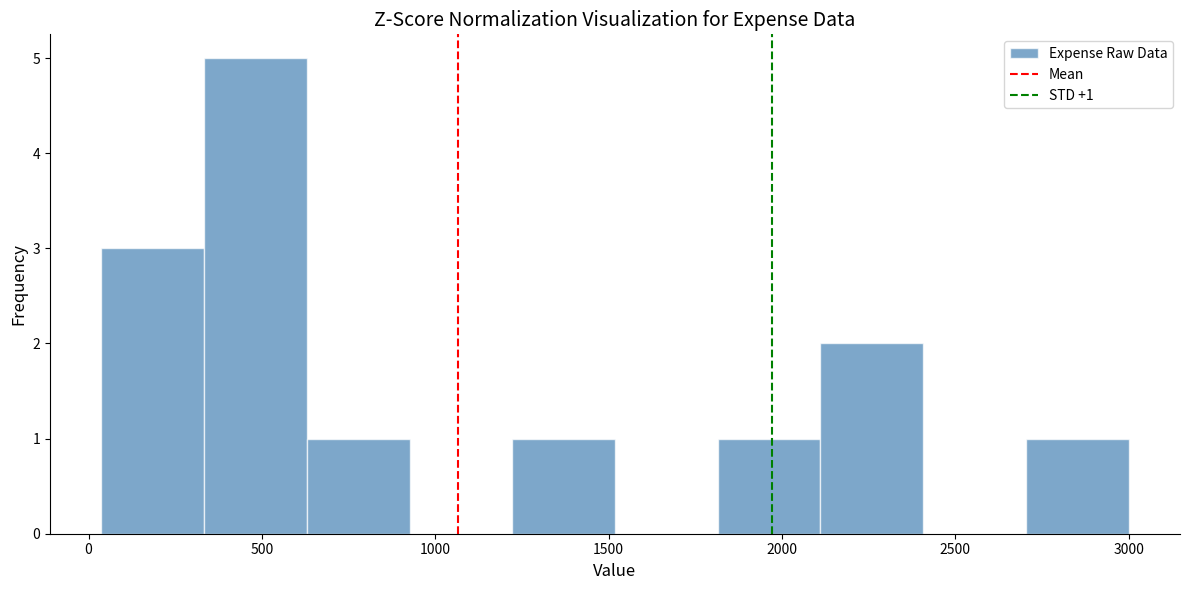

Which range on the x-axis has the tallest bar?

350 to 650